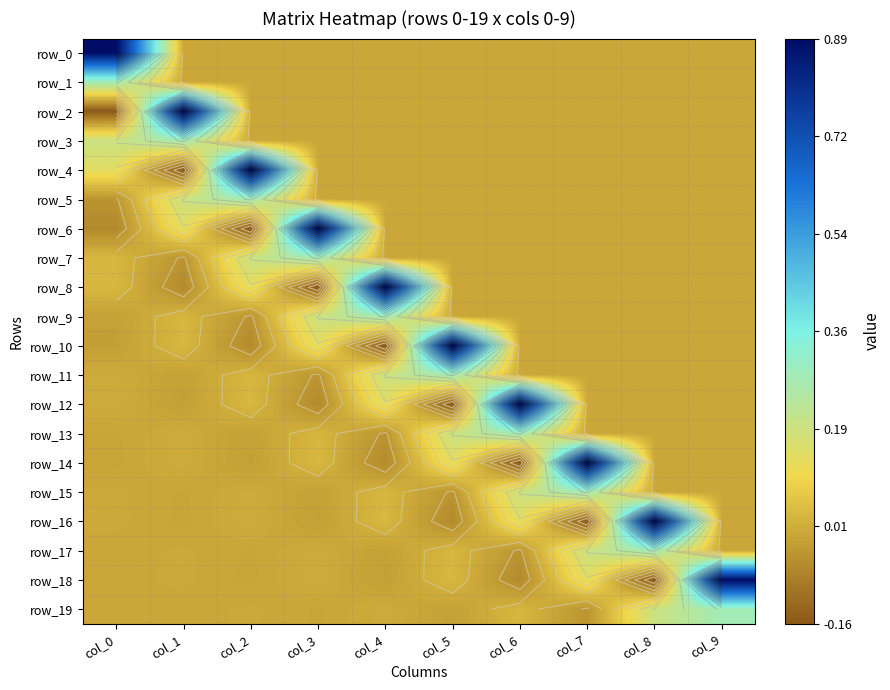

Reading left to right, extract all data points from this chart.

row_0: 0.9	0.0	0.0	0.0	0.0	0.0	0.0	0.0	0.0	0.0
row_1: 0.3	0.0	0.0	0.0	0.0	0.0	0.0	0.0	0.0	0.0
row_2: -0.2	0.9	0.0	0.0	0.0	0.0	0.0	0.0	0.0	0.0
row_3: 0.2	0.3	0.0	0.0	0.0	0.0	0.0	0.0	0.0	0.0
row_4: 0.1	-0.2	0.9	0.0	0.0	0.0	0.0	0.0	0.0	0.0
row_5: -0.0	0.2	0.3	0.0	0.0	0.0	0.0	0.0	0.0	0.0
row_6: -0.1	0.1	-0.2	0.9	0.0	0.0	0.0	0.0	0.0	0.0
row_7: 0.0	-0.0	0.2	0.3	0.0	0.0	0.0	0.0	0.0	0.0
row_8: 0.0	-0.1	0.1	-0.2	0.9	0.0	0.0	0.0	0.0	0.0
row_9: -0.0	0.0	-0.0	0.2	0.3	0.0	0.0	0.0	0.0	0.0
row_10: -0.0	0.0	-0.1	0.1	-0.2	0.9	0.0	0.0	0.0	0.0
row_11: 0.0	-0.0	0.0	-0.0	0.2	0.3	0.0	0.0	0.0	0.0
row_12: 0.0	-0.0	0.0	-0.1	0.1	-0.2	0.9	0.0	0.0	0.0
row_13: -0.0	0.0	-0.0	0.0	-0.0	0.2	0.3	0.0	0.0	0.0
row_14: -0.0	0.0	-0.0	0.0	-0.1	0.1	-0.2	0.9	0.0	0.0
row_15: 0.0	-0.0	0.0	-0.0	0.0	-0.0	0.2	0.3	0.0	0.0
row_16: 0.0	-0.0	0.0	-0.0	0.0	-0.1	0.1	-0.2	0.9	0.0
row_17: -0.0	0.0	-0.0	0.0	-0.0	0.0	-0.0	0.2	0.3	0.0
row_18: -0.0	0.0	-0.0	0.0	-0.0	0.0	-0.1	0.1	-0.2	0.9
row_19: 0.0	-0.0	0.0	-0.0	0.0	-0.0	0.0	-0.0	0.2	0.3